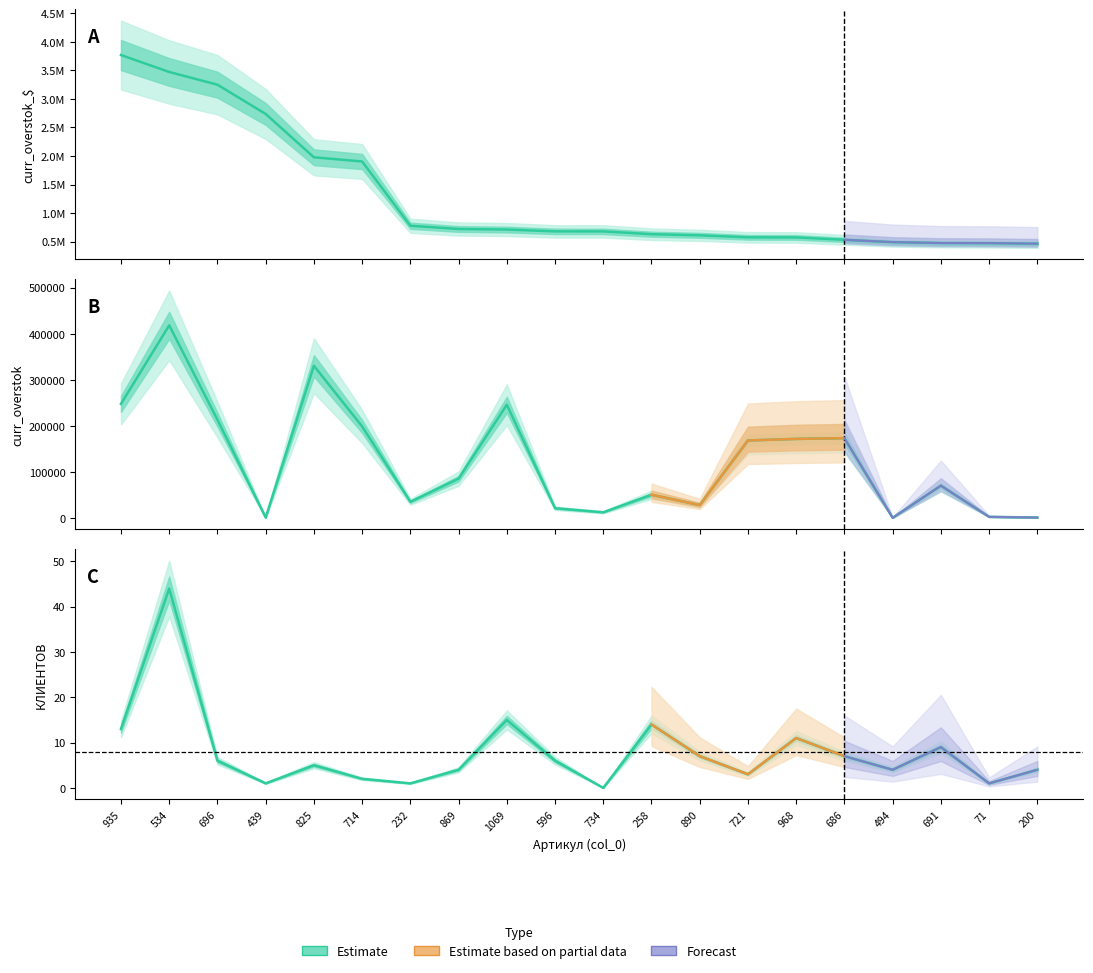

What is the label of the 5th point from the left?

825